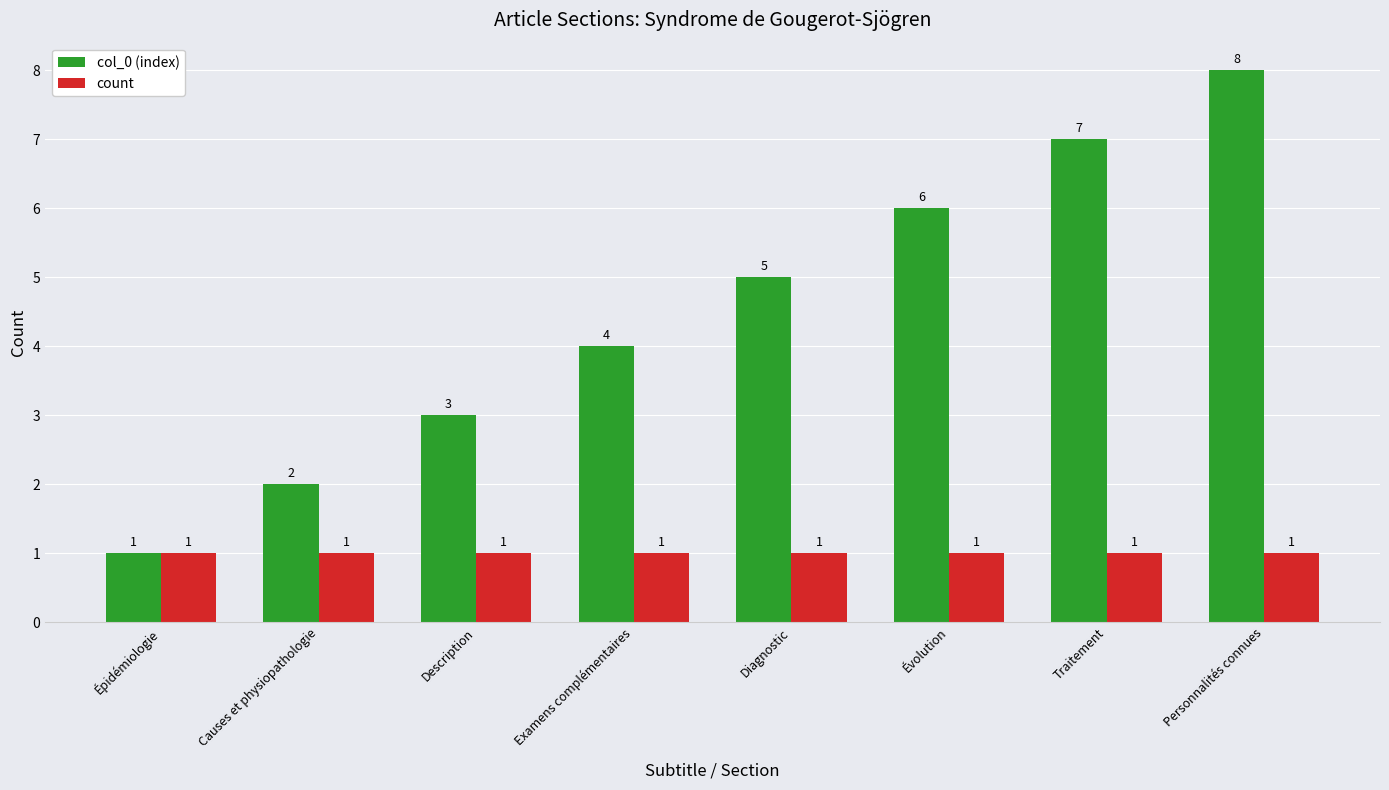

True or false: col_0 (index) has a value of 2 at Examens complémentaires.

False